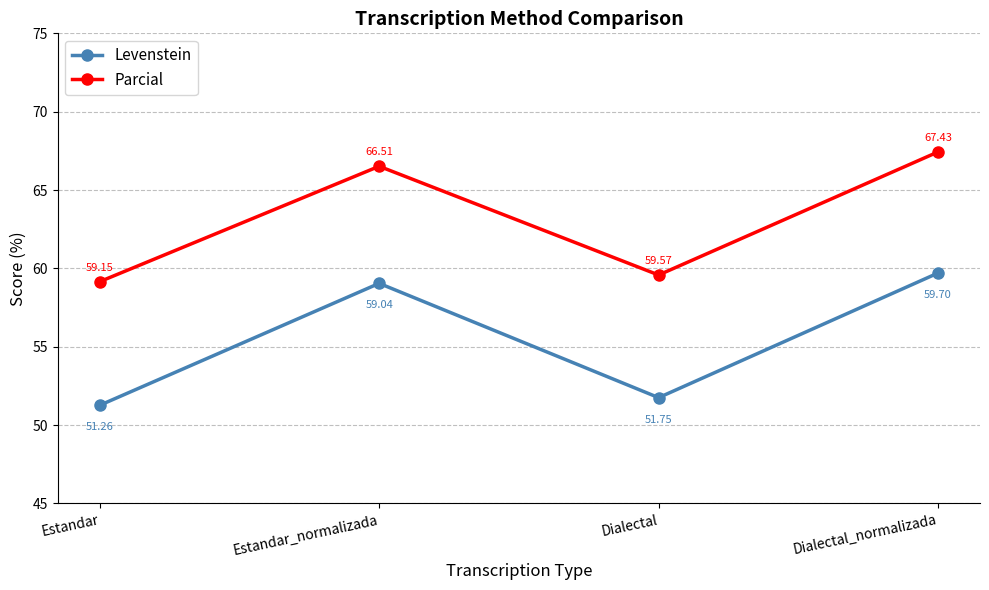

The value of Levenstein at Estandar_normalizada is 27.1. True or false?

False